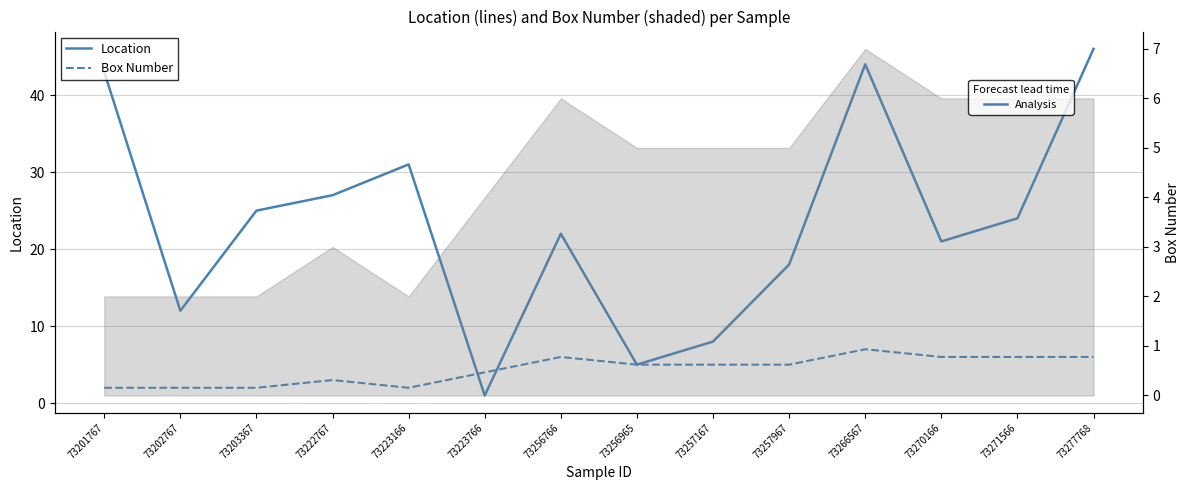

What are all the series names shown in the legend?

Location, Box Number